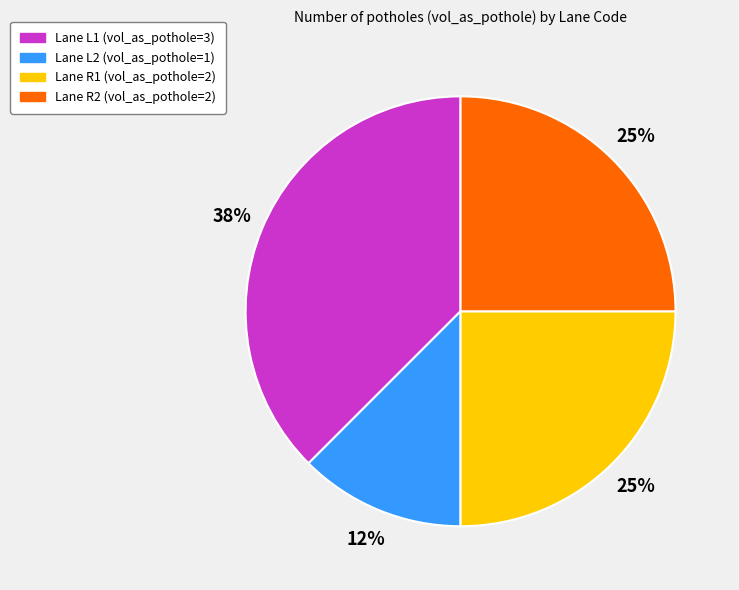

To the nearest percent, what is the average slice percentage?

25%